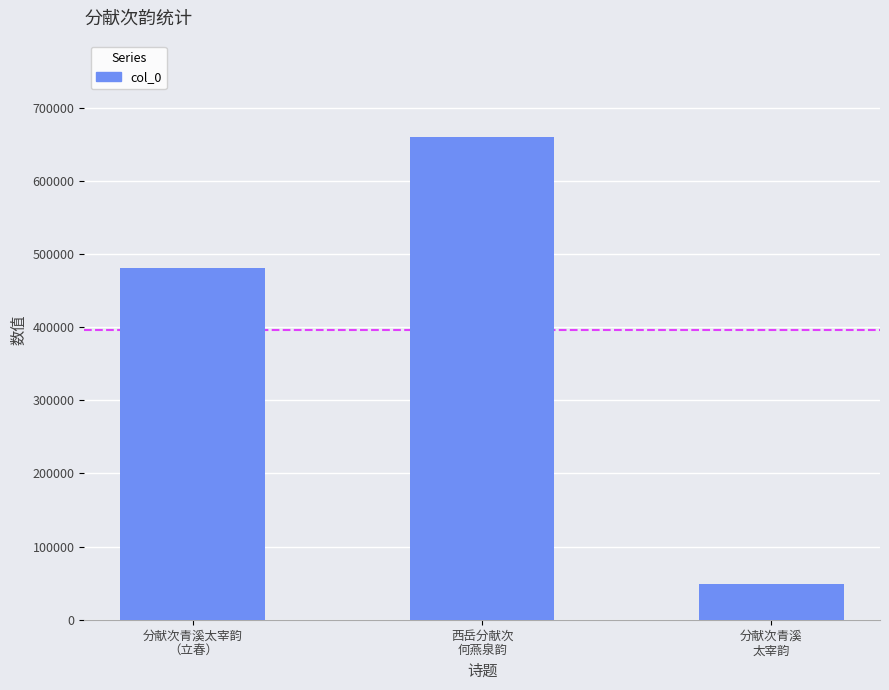

What is the difference between the maximum and second lowest values?

179531